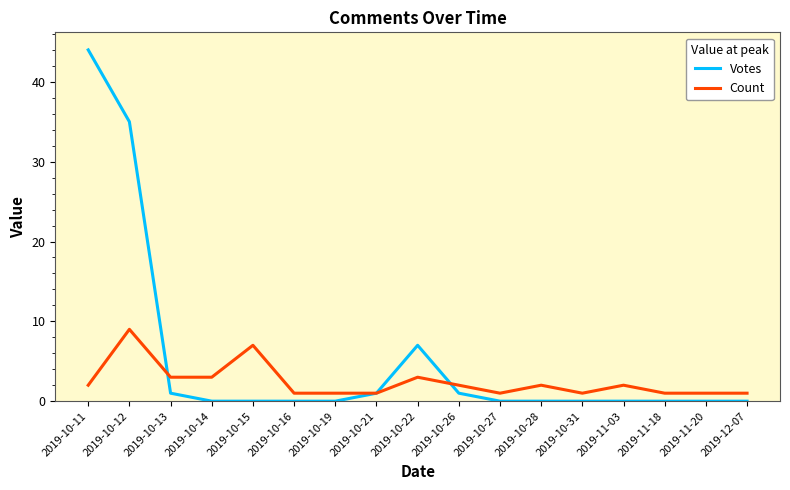

How many distinct data groups are displayed?

2